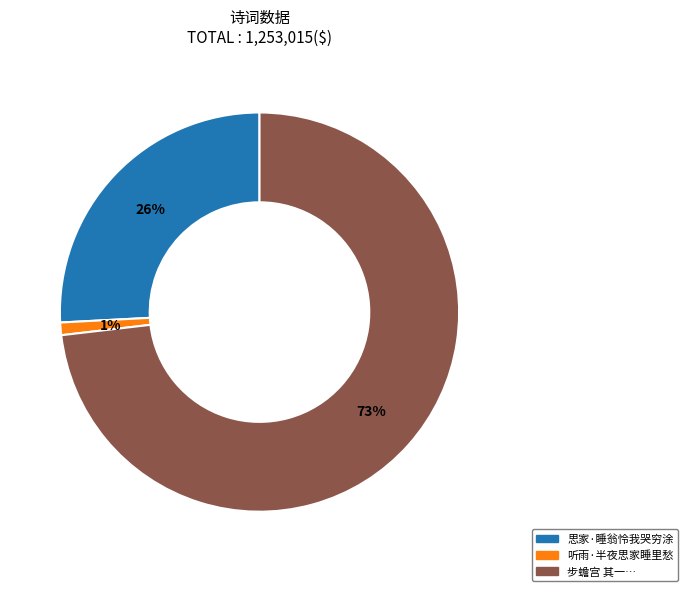

Is there any slice that represents more than half of the pie?

Yes